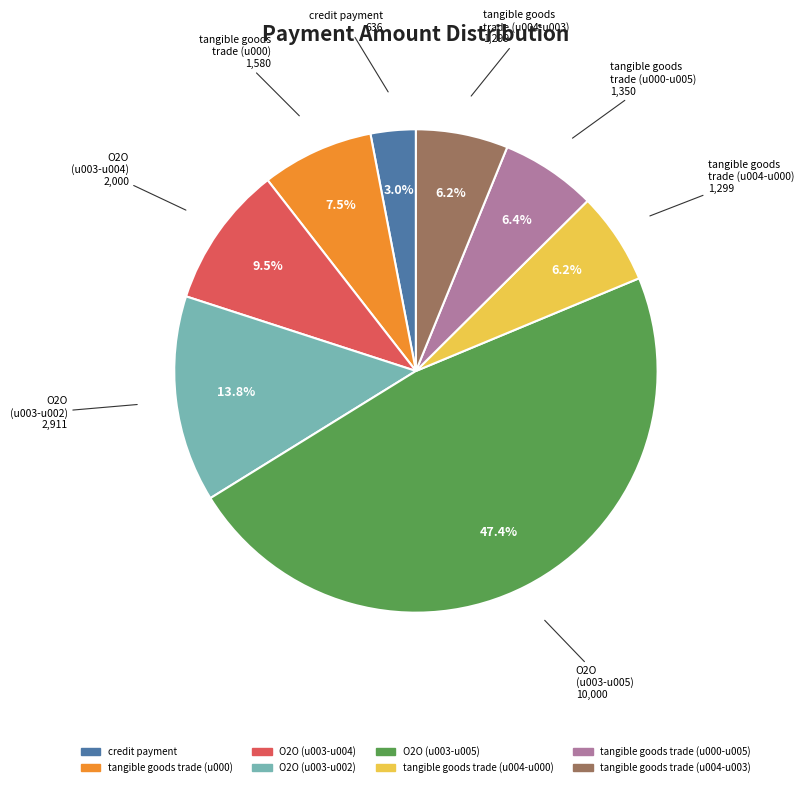

To the nearest percent, what portion does tangible goods trade (u004-u000) represent?

6%